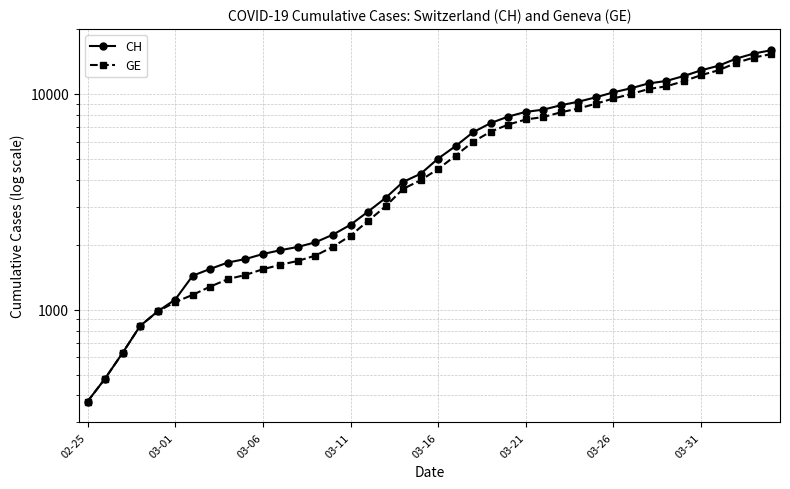

Reading right to left, extract all data points from this chart.

CH: 15926	15375	14561	13505	12852	12086	11467	11175	10613	10162	9642	9196	8855	8449	8249	7847	7323	6644	5731	5012	4259	3908	3291	2845	2472	2226	2051	1952	1885	1809	1715	1652	1544	1436	1113	981	840	630	479	375
GE: 15284	14733	13919	12863	12210	11444	10825	10533	9971	9520	9000	8554	8213	7807	7607	7205	6681	6002	5174	4485	3978	3627	3010	2574	2201	1955	1780	1681	1614	1538	1447	1384	1278	1171	1083	981	840	630	479	375